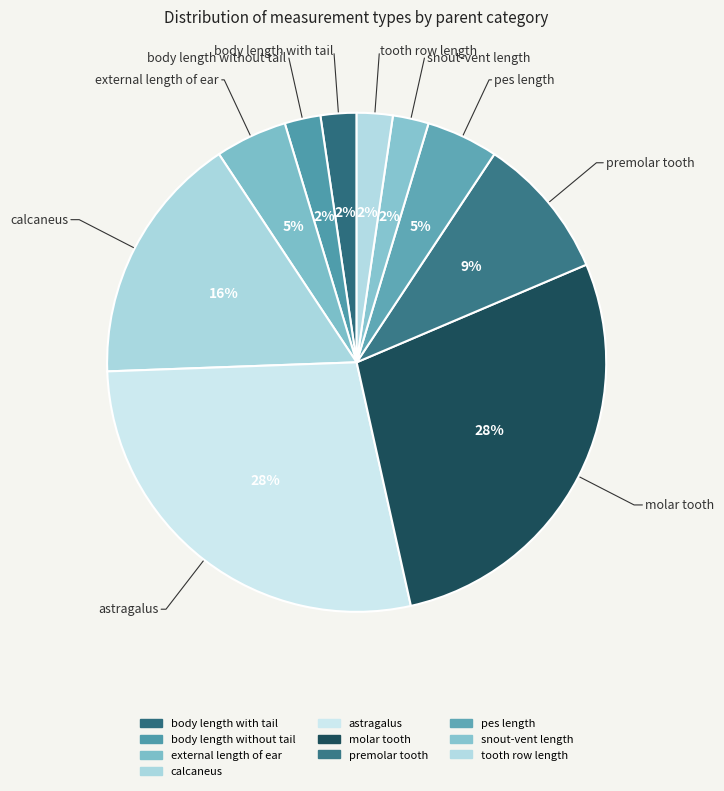

How many slices are in this pie chart?

10